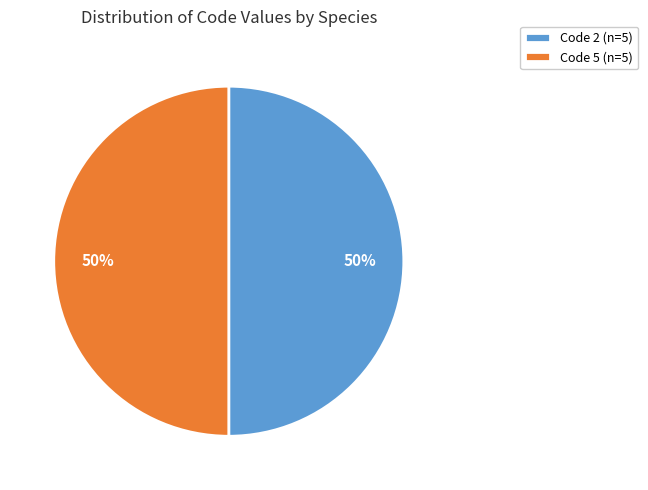

Approximately how many times larger is the value at Code 2 (n=5) compared to Code 5 (n=5)?

1.0